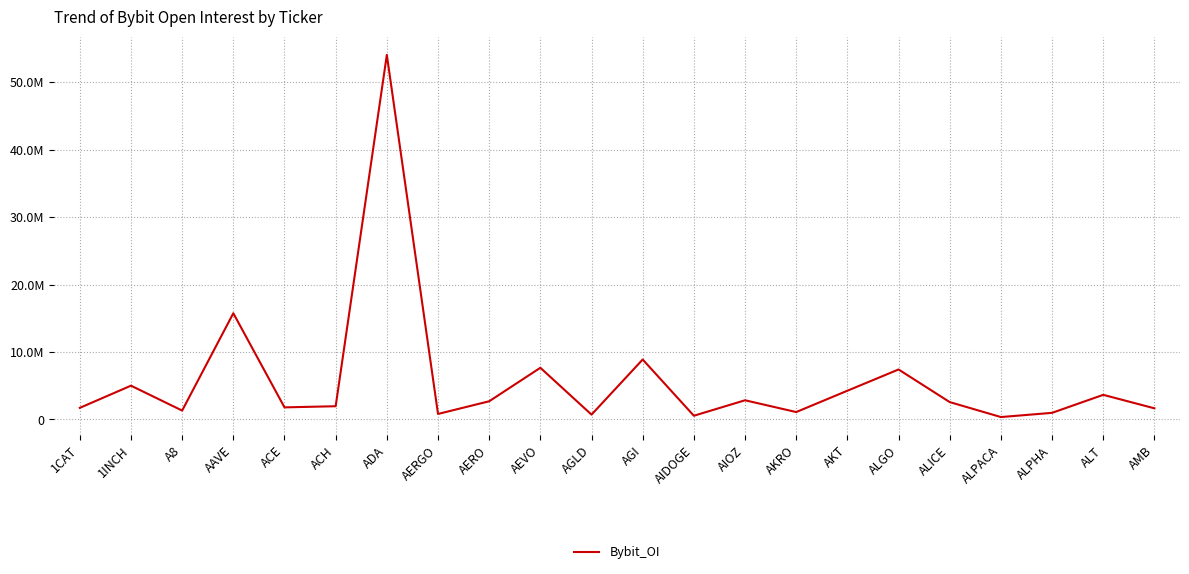

Reading left to right, transcribe all the data shown in this chart.

1CAT=1715791	1INCH=5005603	A8=1312978	AAVE=15743838	ACE=1788554	ACH=1957634	ADA=54038207	AERGO=812936	AERO=2692438	AEVO=7657801	AGLD=713096	AGI=8883550	AIDOGE=547224	AIOZ=2840289	AKRO=1094304	AKT=4255954	ALGO=7405590	ALICE=2570943	ALPACA=353174	ALPHA=977688	ALT=3646458	AMB=1648613